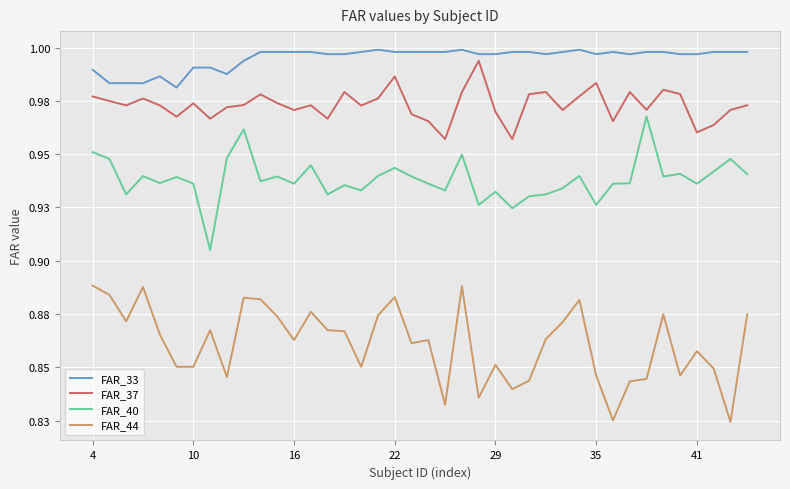

Is this an area chart (filled region under the line)?

No